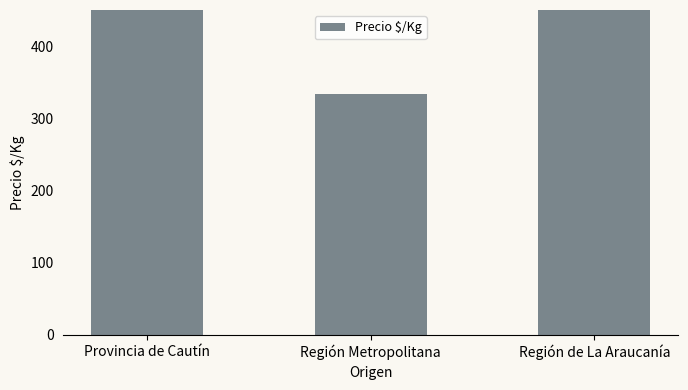

Is it true that the value at Provincia de Cautín is 553?

True